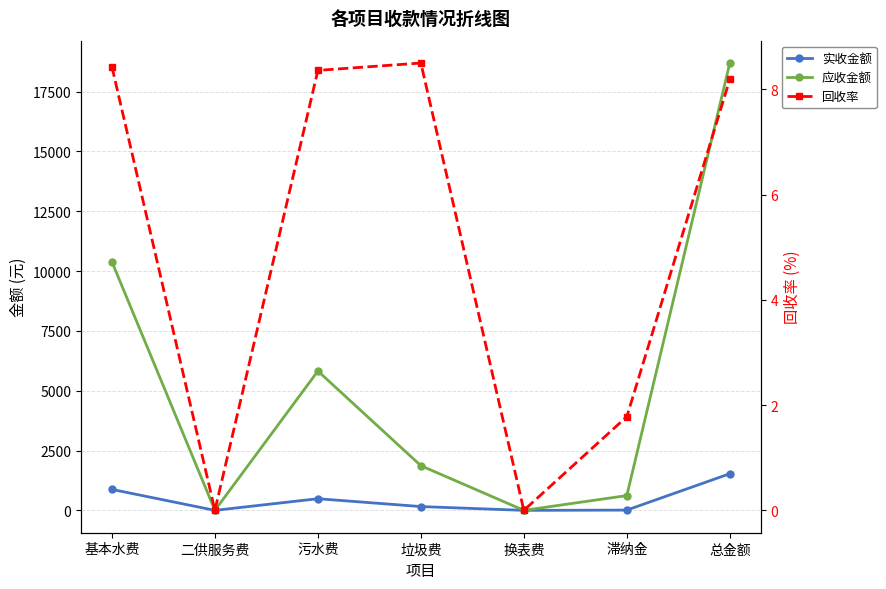

What position from the right is 换表费?

3